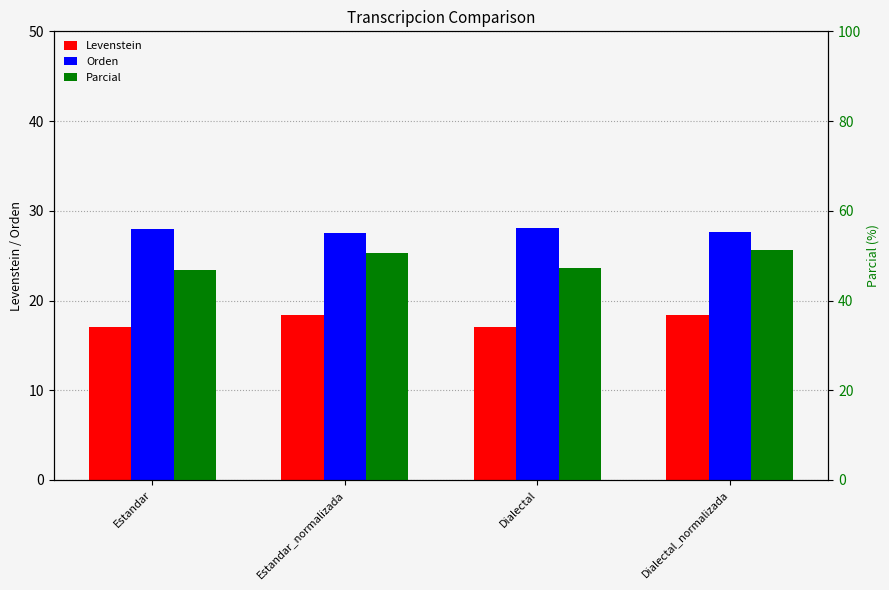

How many data points does each series have?

4